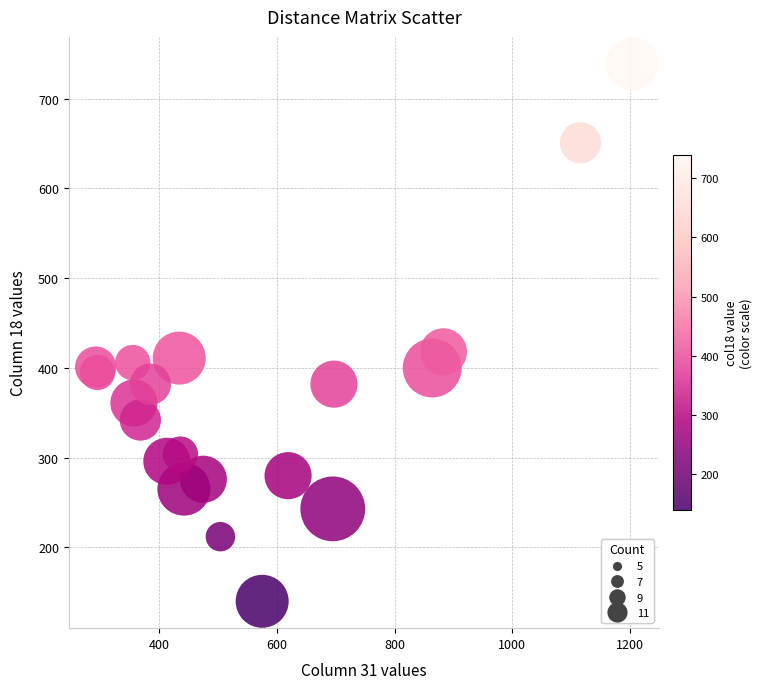

What Y value in the scatter plot is closest to 439?

418